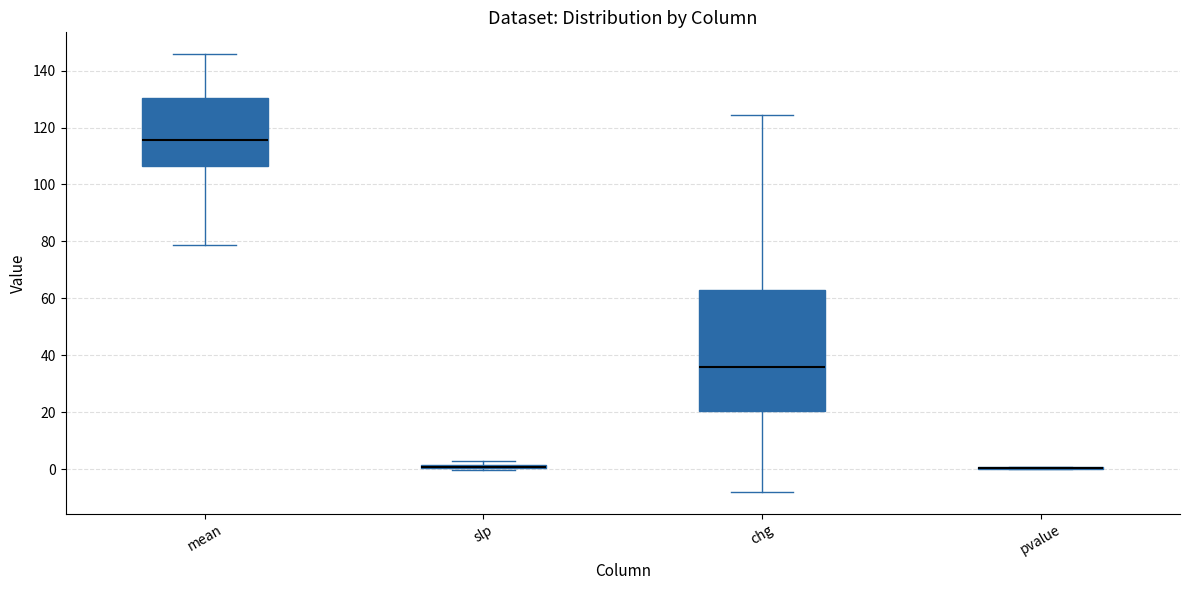

Reading left to right, read every box against the y-axis: the position of its median line, the range the box covers, and the ends of its whiskers. The values are not printed on the chart, so give them approximately, as read against the axis.

mean: median 116, box 106 to 130, whiskers 78 to 146
slp: box collapsed to a line at 0, whiskers 0 to 2
chg: median 36, box 20 to 62, whiskers -8 to 124
pvalue: box collapsed to a line at 0, whiskers 0 to 0